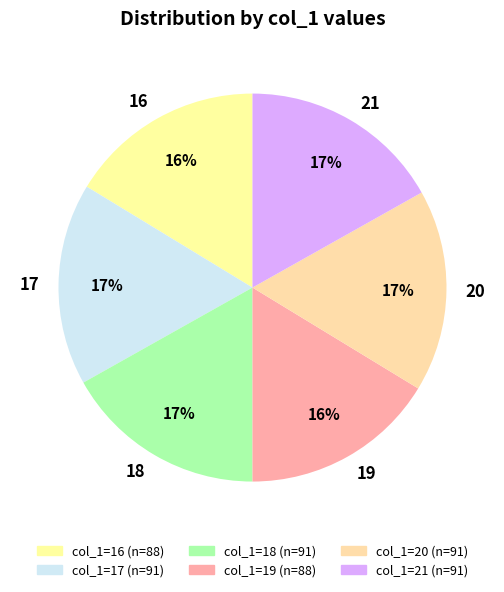

To the nearest percent, what is the difference between the largest and smallest slice percentages?

1%